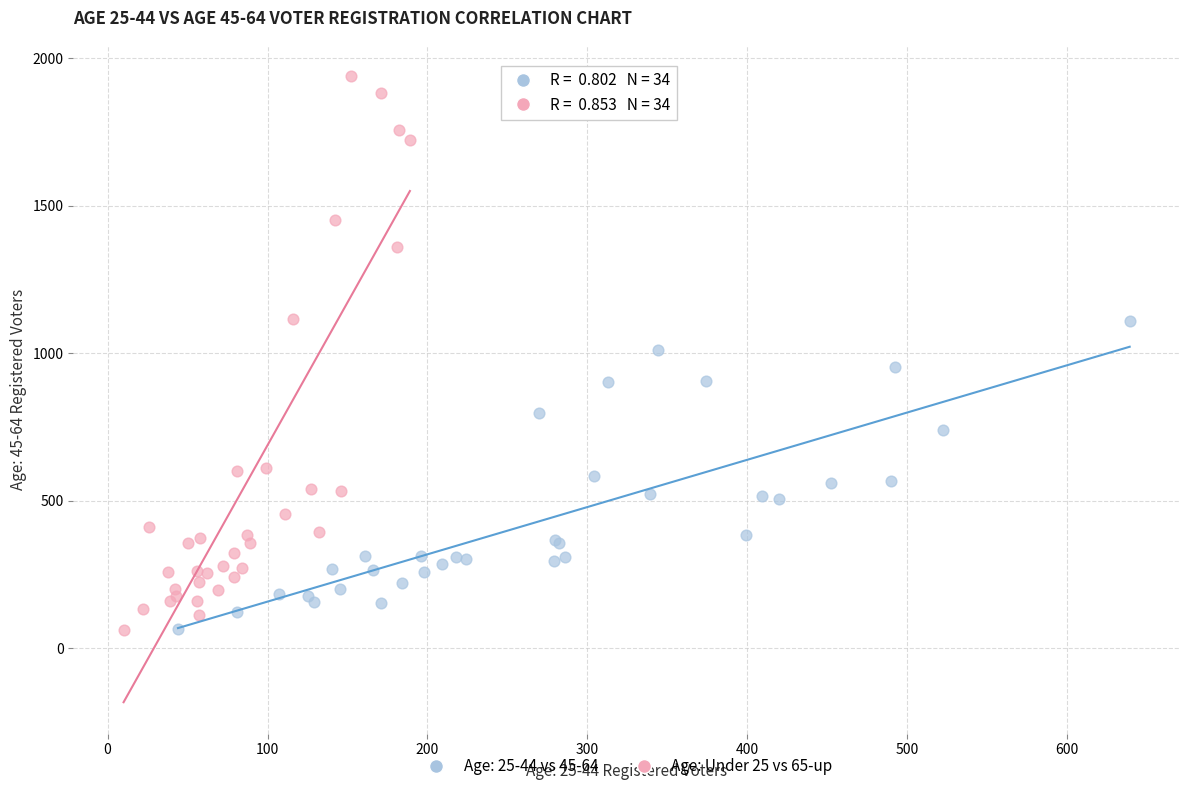

Which series has the widest spread of Y values?

Age: Under 25 vs 65-up